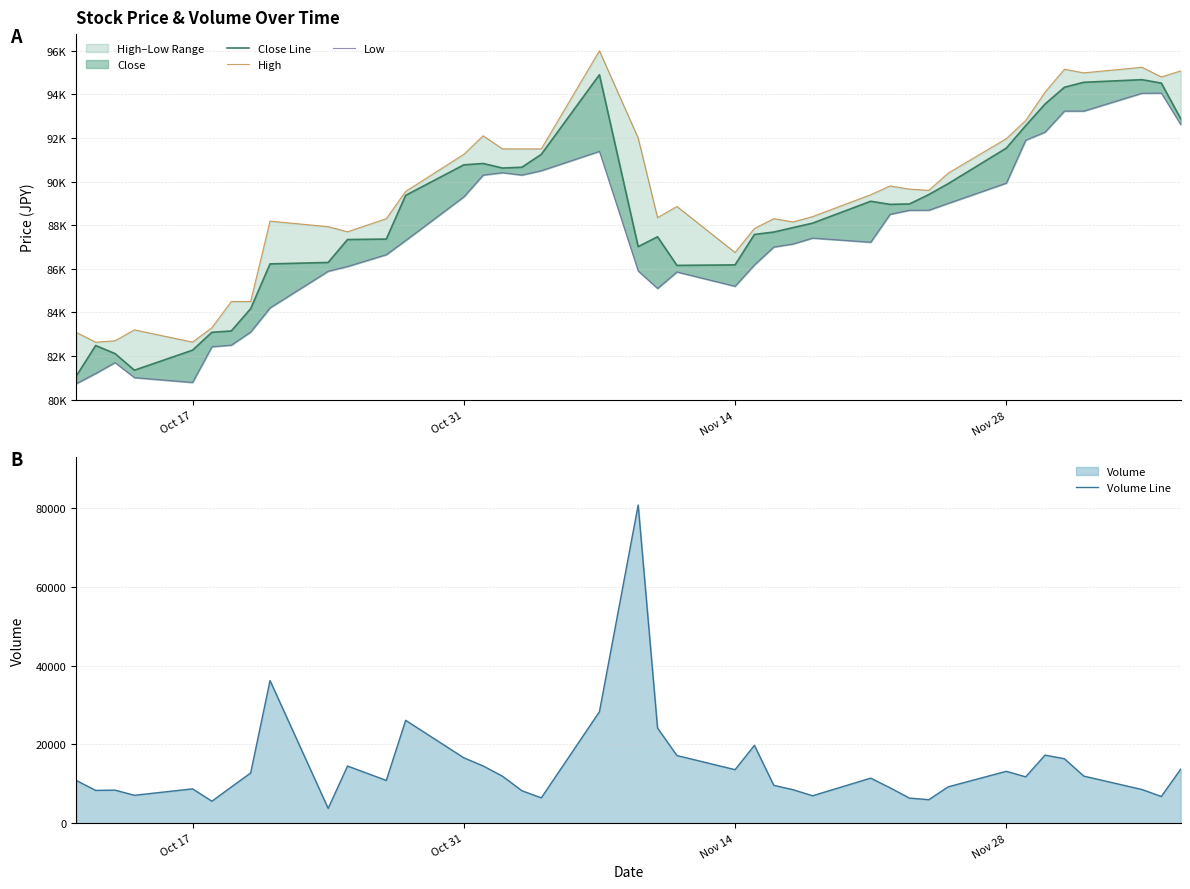

True or false: Volume Line and Low intersect in this chart.

False